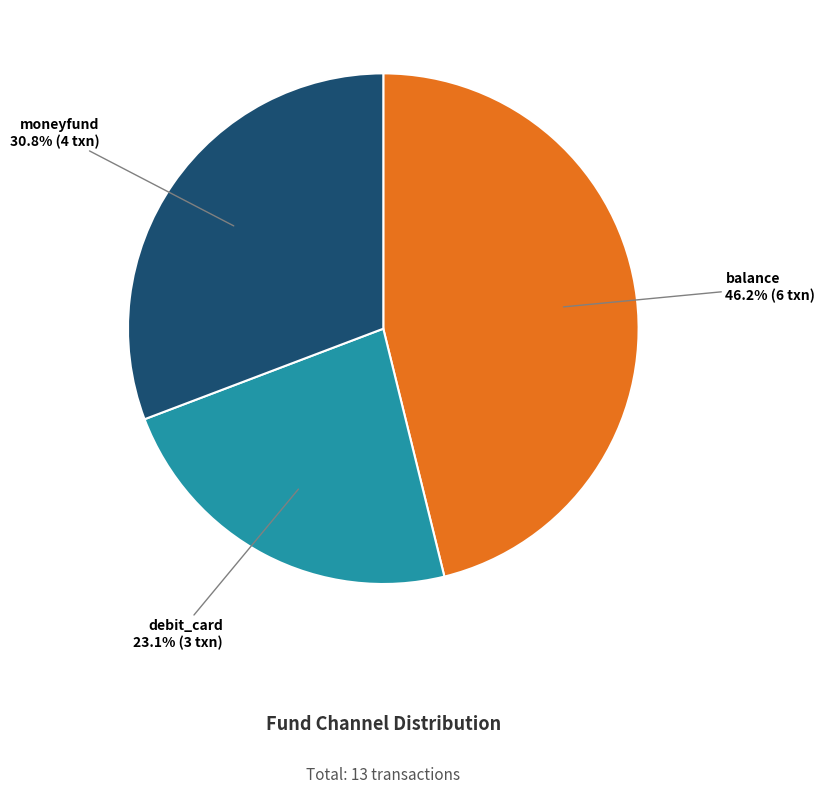

Is there a majority slice in this chart?

No